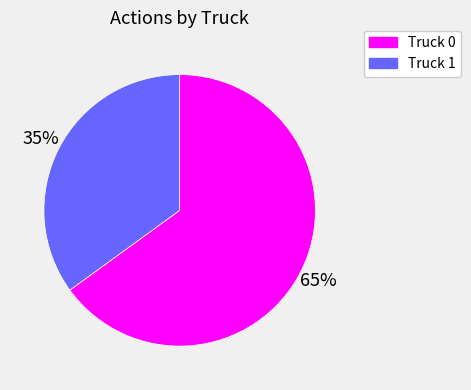

How many segments does this pie chart have?

2